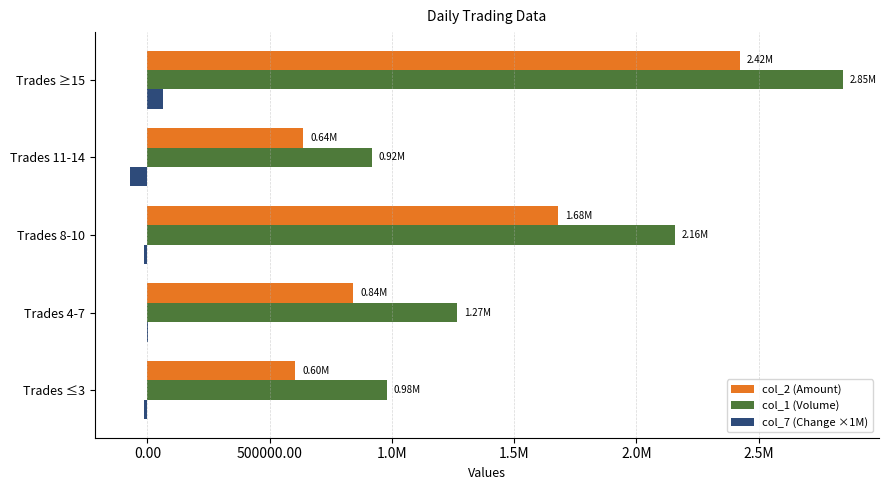

Which series has the largest range (max minus min)?

col_1 (Volume)